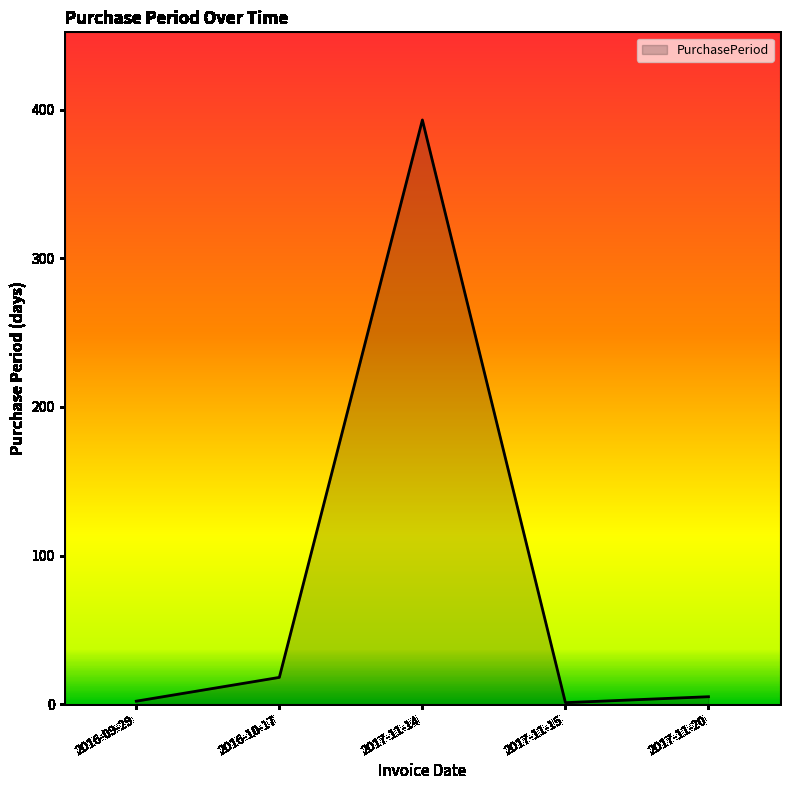

At which category does the data reach its first local peak?

2017-11-14